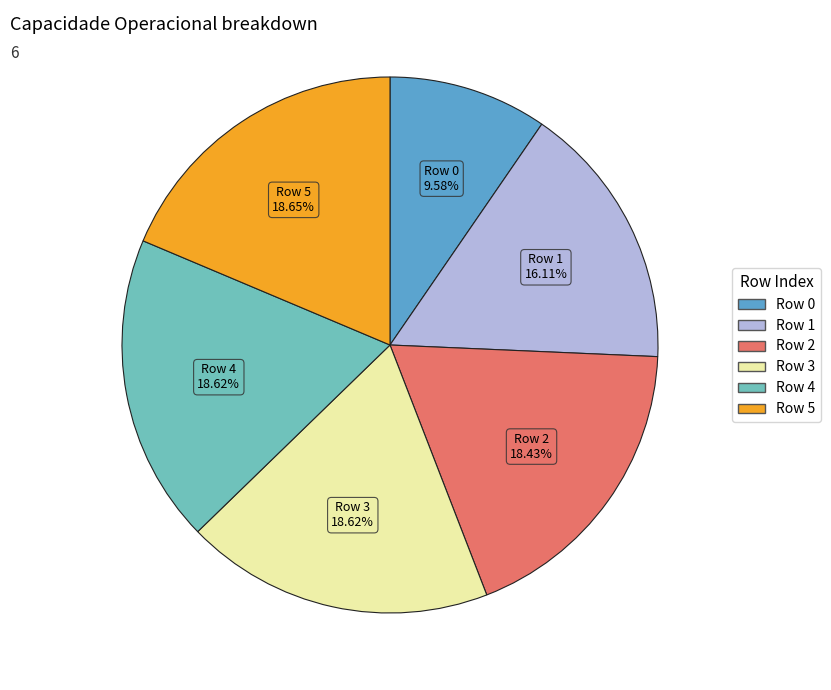

What is the smallest slice in the pie chart?

Row 0